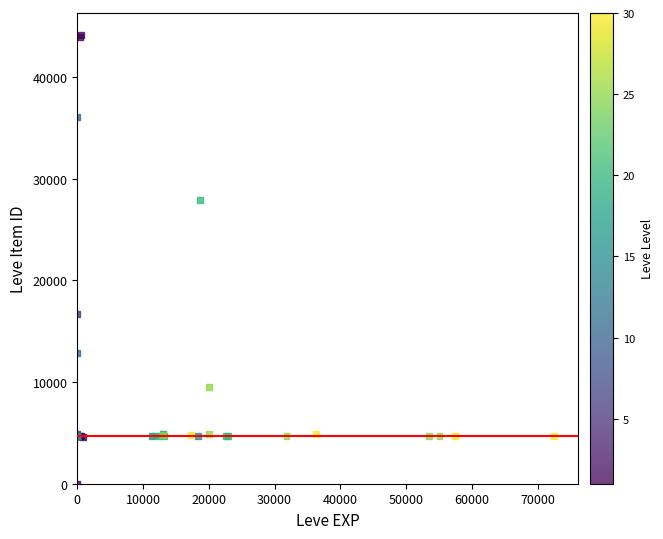

What Y value in the scatter plot is closest to 22050?

16734